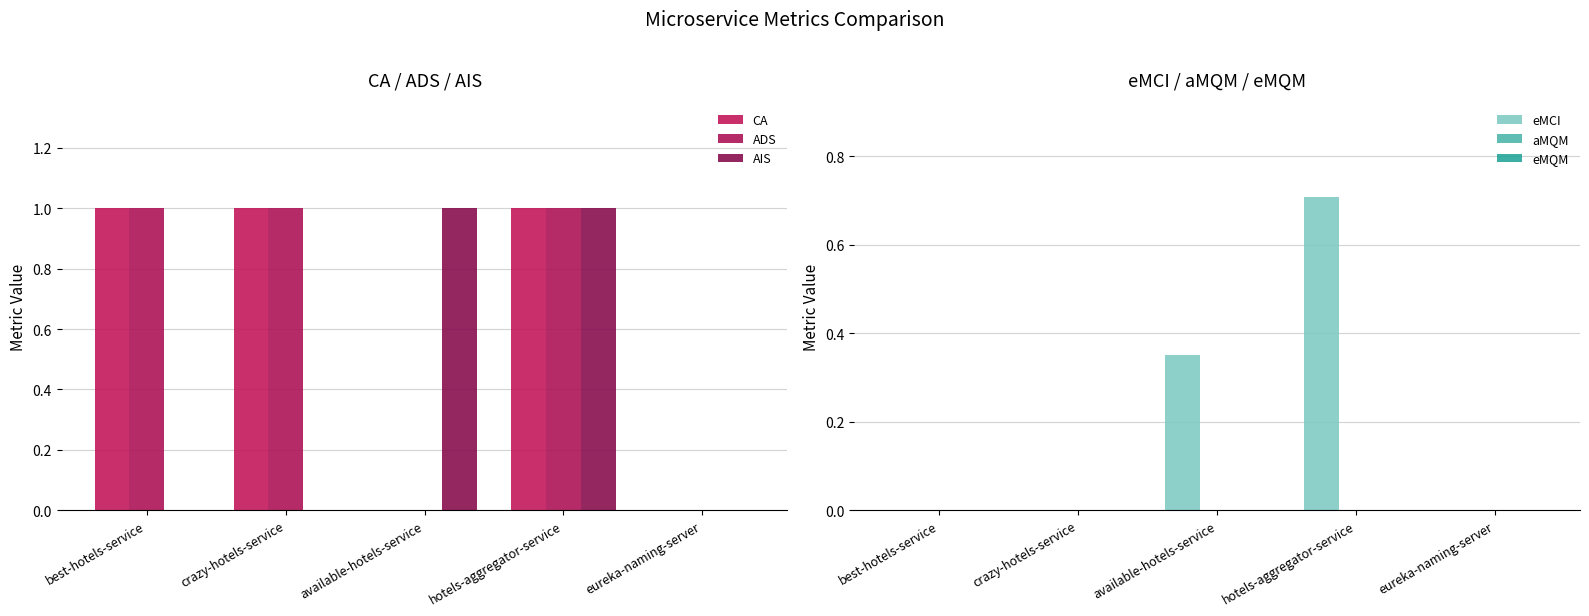

Which category has the highest value across all series?

best-hotels-service